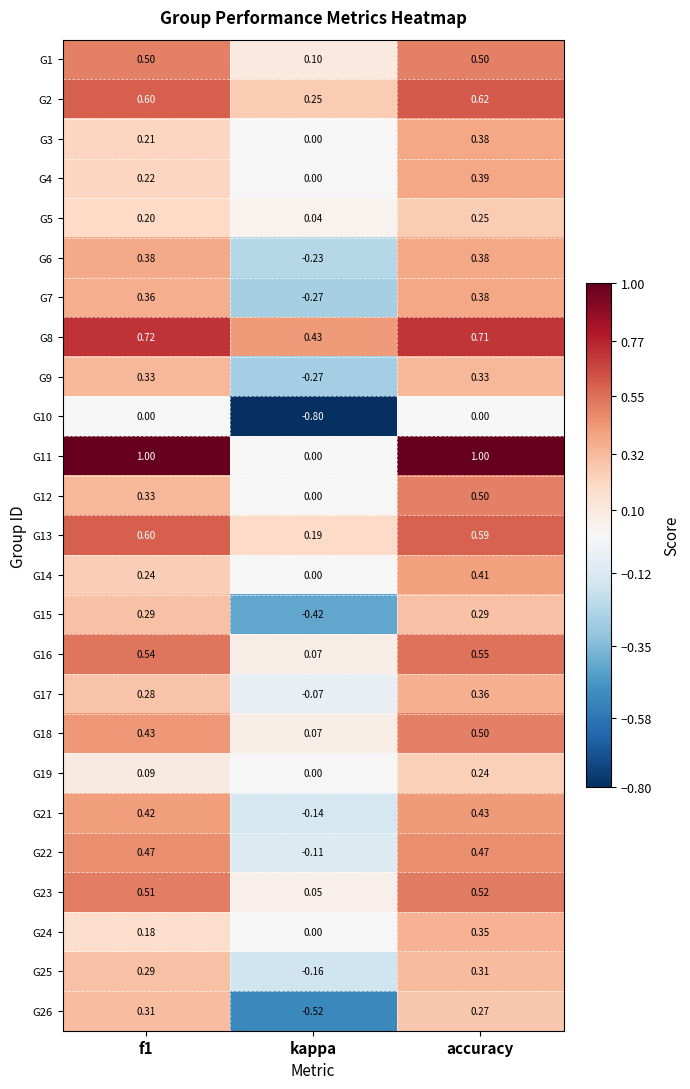

At which category does the chart reach its minimum across all series?

kappa